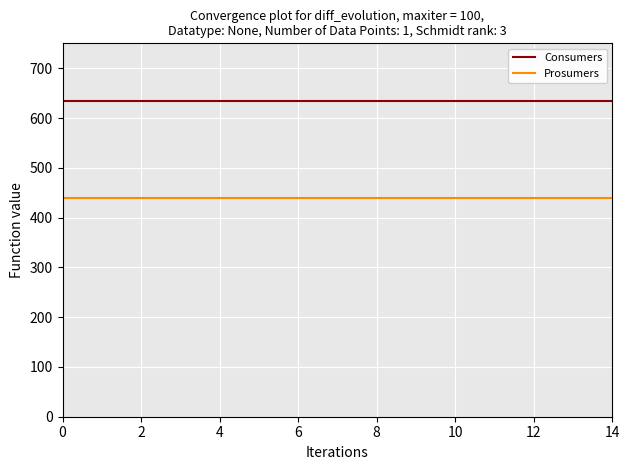

True or false: Consumers and Prosumers cross at least once.

False